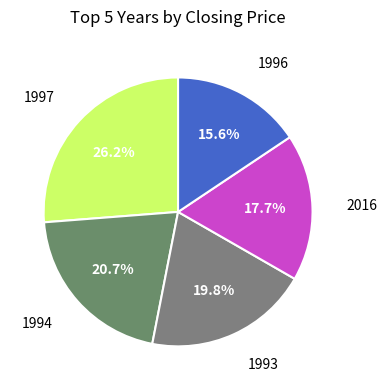

How many segments does this pie chart have?

5